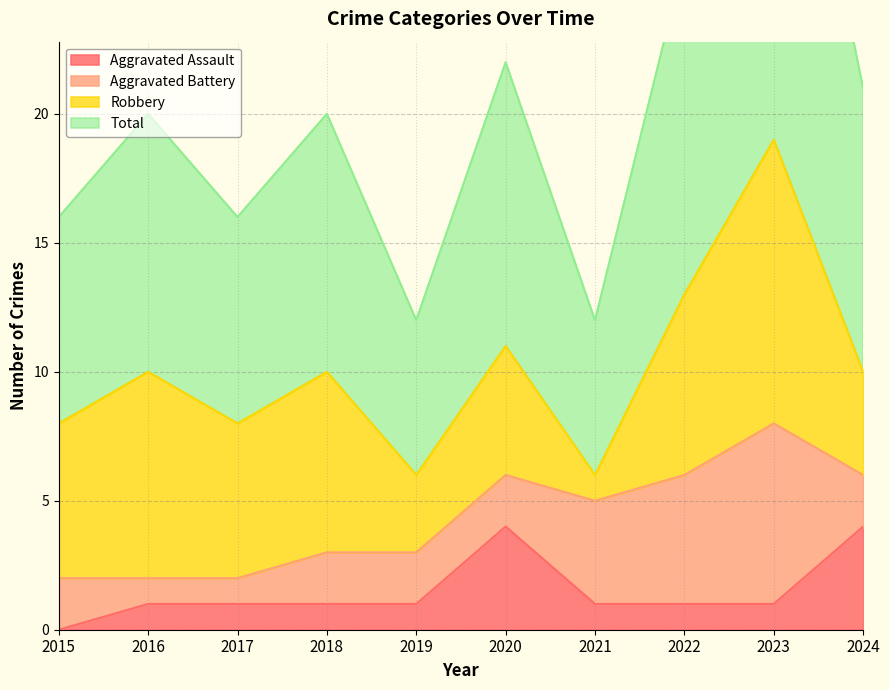

At which category does Total reach its first local peak?

2016